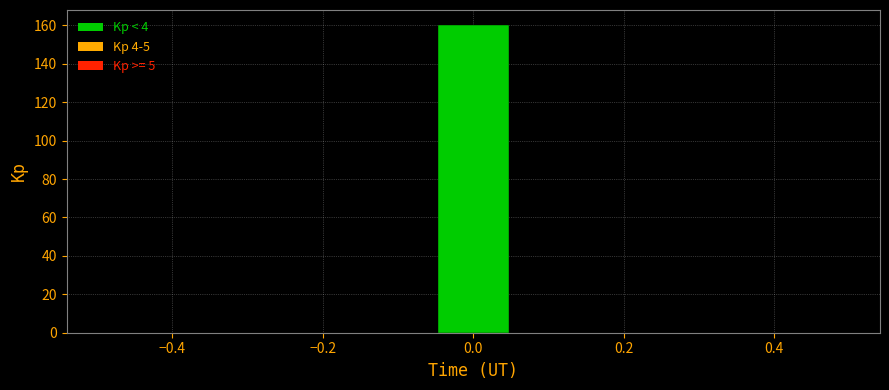

Reading left to right, list every bar in this chart as the range it spans on the x-axis followed by its height. Neither the bar edges nor the heights are printed on the chart, so give them approximately, as read against the axes.

-0.50 to -0.38: 0
-0.38 to -0.28: 0
-0.28 to -0.16: 0
-0.16 to -0.06: 0
-0.06 to 0.06: 160
0.06 to 0.16: 0
0.16 to 0.28: 0
0.28 to 0.38: 0
0.38 to 0.50: 0